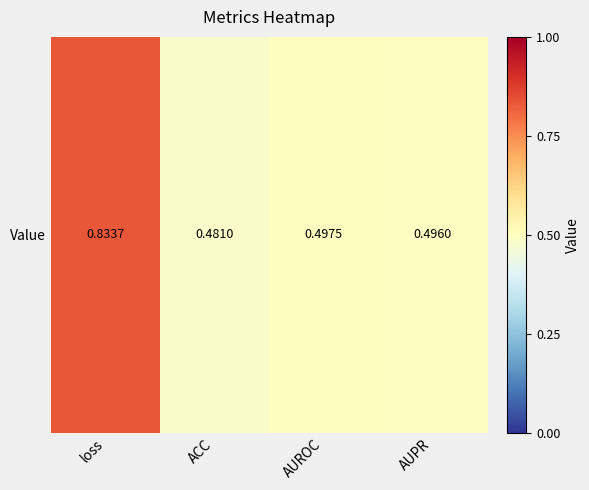

List the labels in order of value, largest first.

loss, AUROC, AUPR, ACC